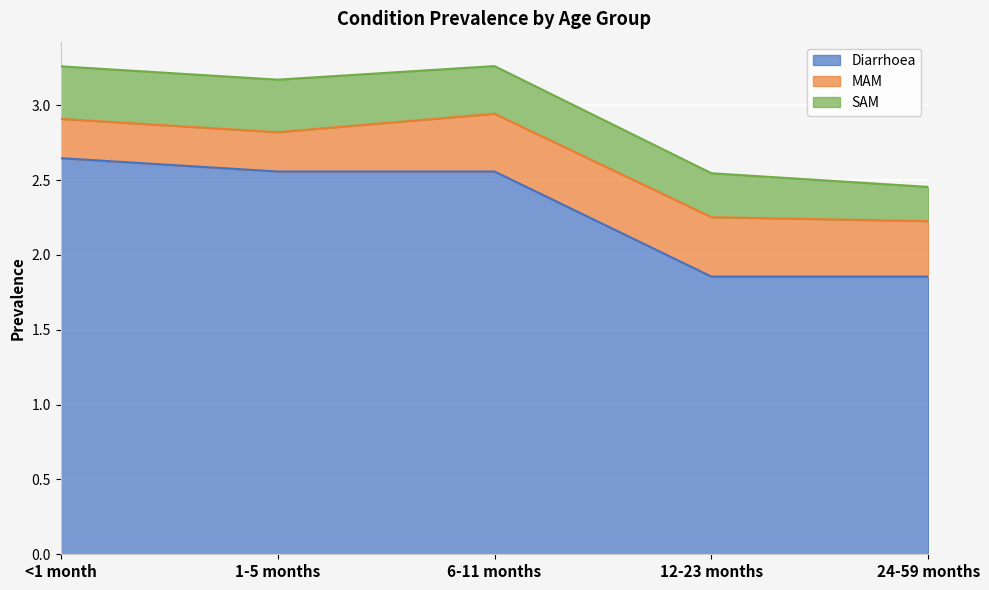

At which category is the sum across all series the highest?

6-11 months